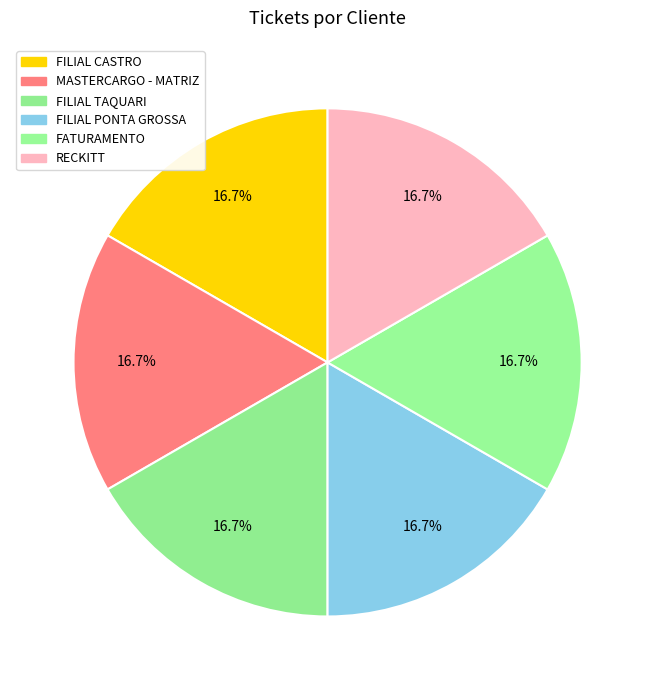

How many segments does this pie chart have?

6